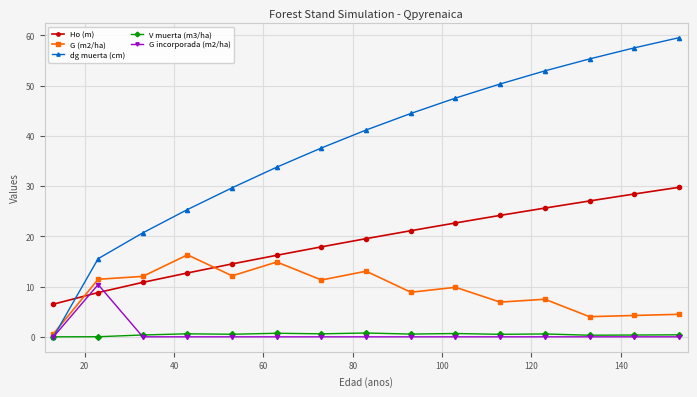

List the series in order of their peak value, lowest first.

V muerta (m3/ha), G incorporada (m2/ha), G (m2/ha), Ho (m), dg muerta (cm)